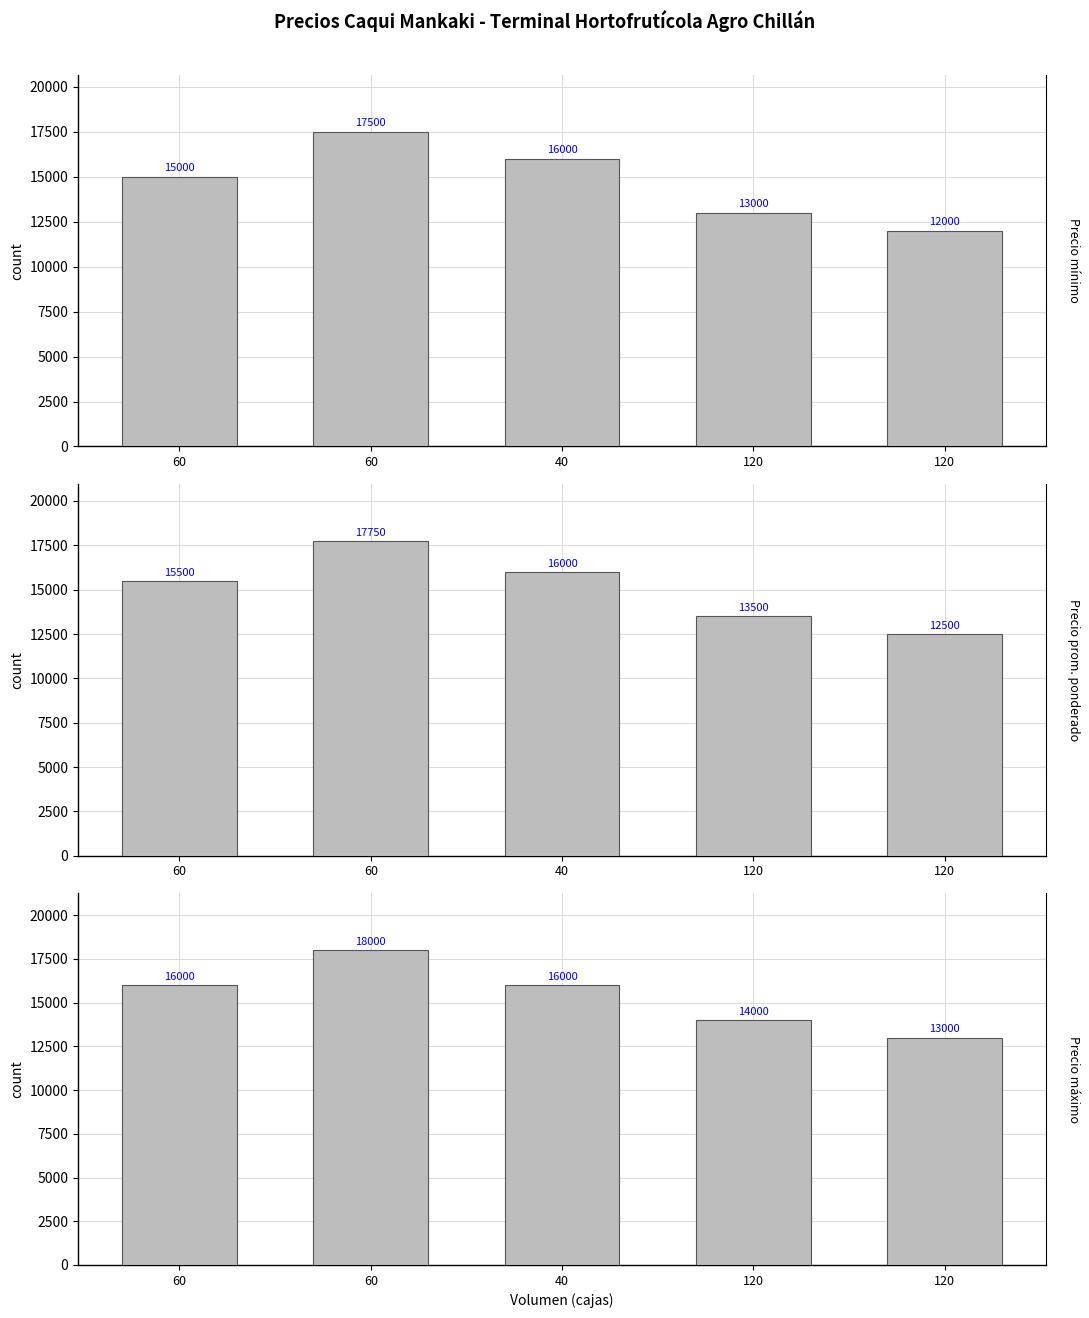

Reading left to right, extract all data points from this chart.

Precio mínimo: 15000	17500	16000	13000	12000
Precio promedio ponderado: 15500	17750	16000	13500	12500
Precio máximo: 16000	18000	16000	14000	13000